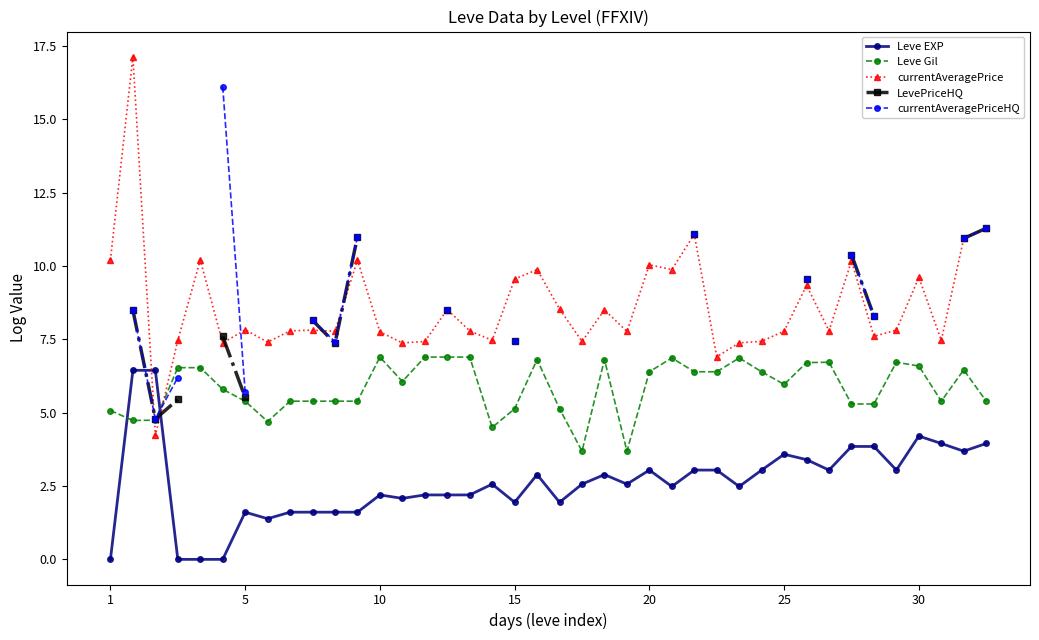

Is it true that currentAveragePrice equals 7.8 at 25?

True